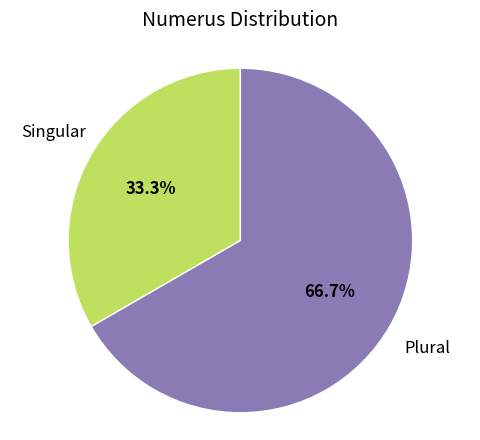

Count the number of slices in the pie.

2